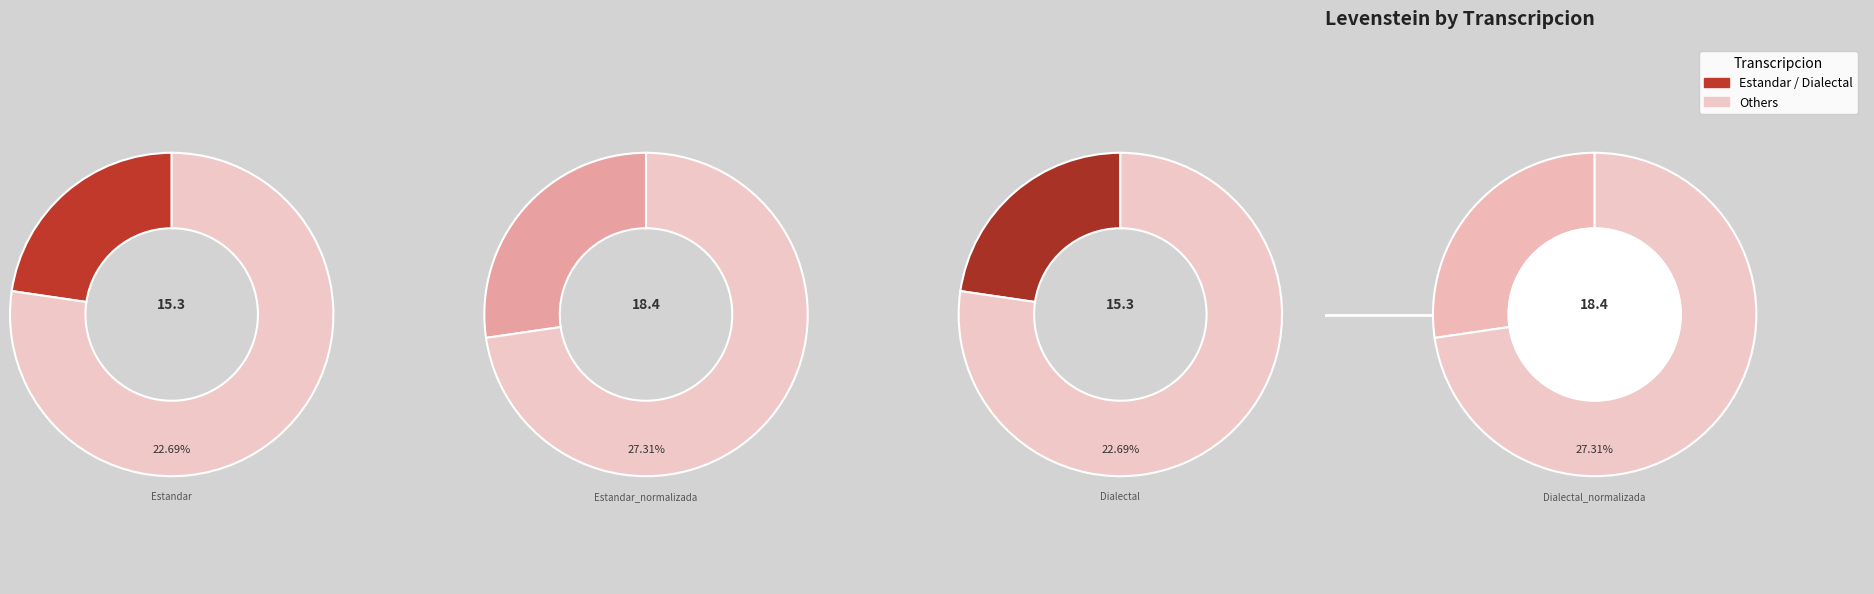

How much of the chart is everything except Estandar_normalizada?

72.7%